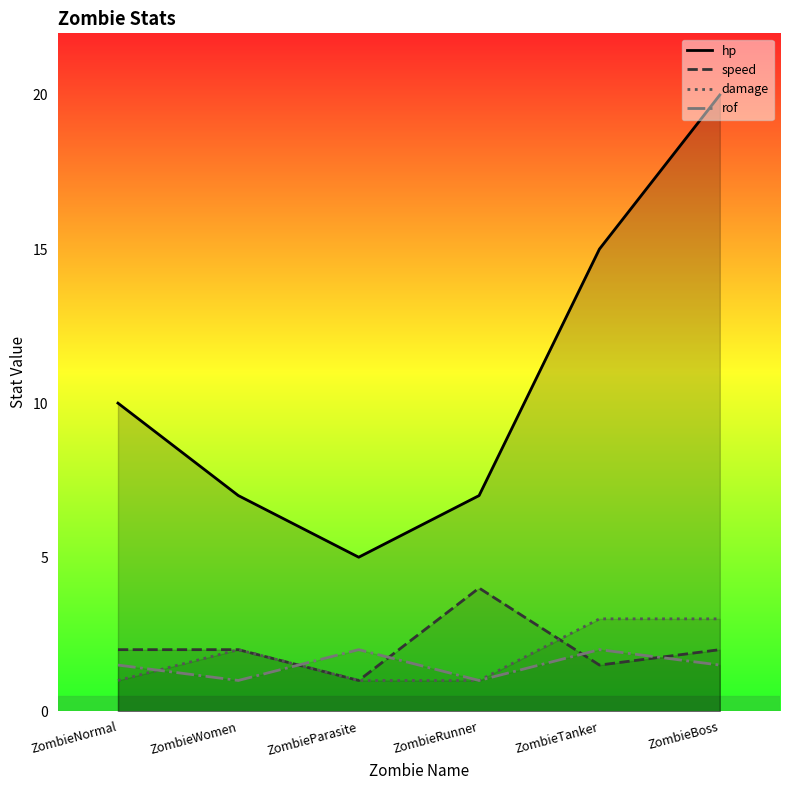

What is the difference between the maximum and minimum values in the damage series?

2.0